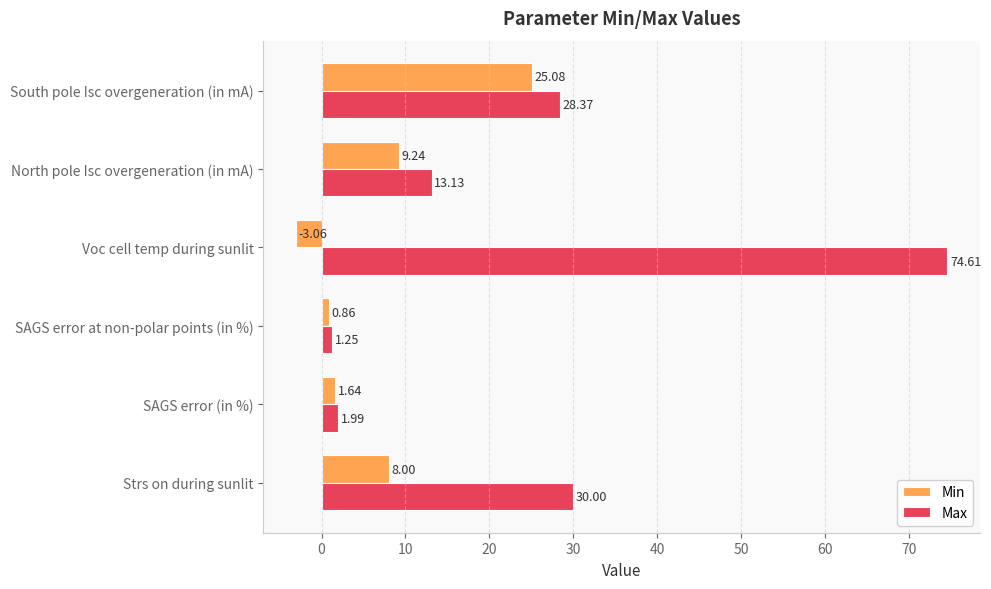

At which label does Min reach its peak?

South pole Isc overgeneration (in mA)